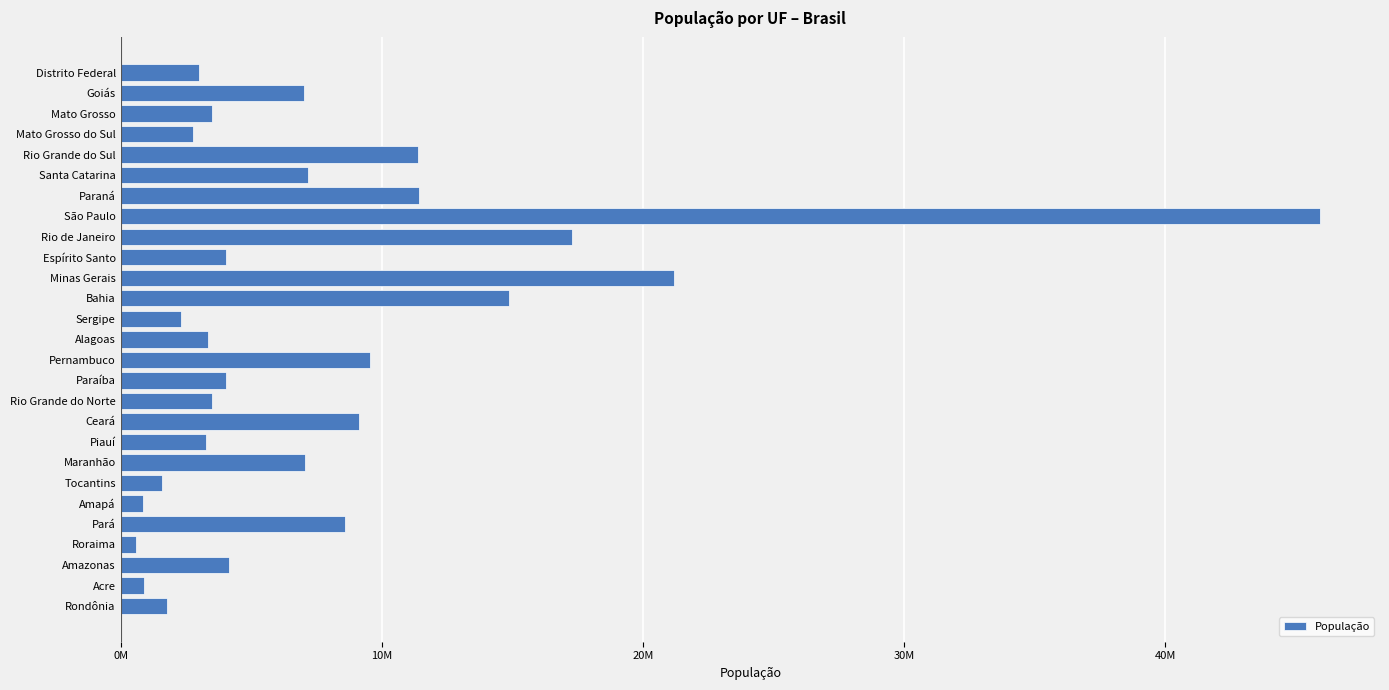

Does the chart contain any negative values?

No